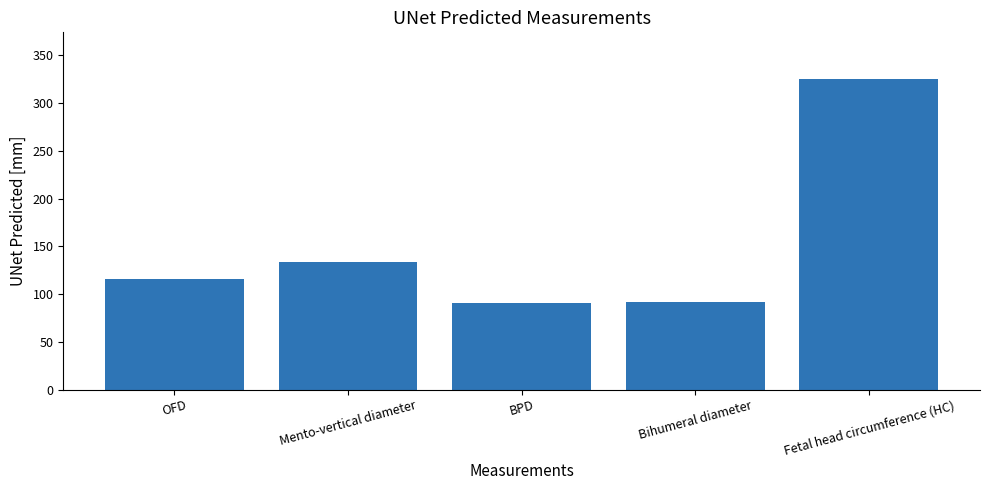

How many categories are shown in the chart?

5